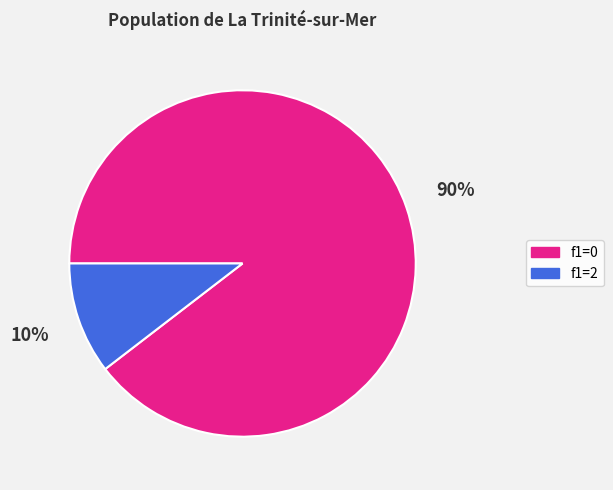

Is it true that f1=0 is 99% of the pie?

False